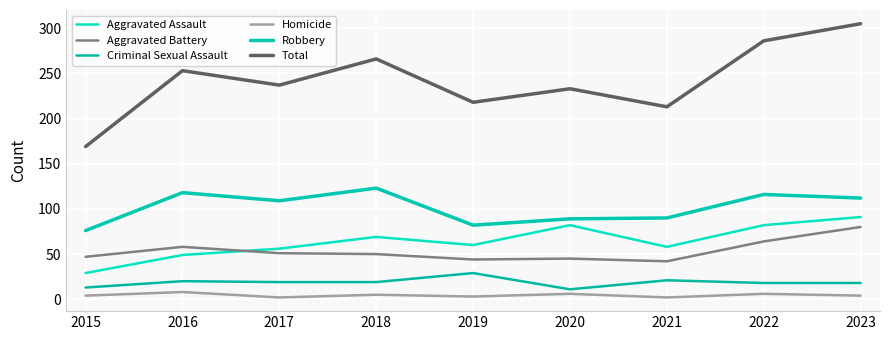

What is the maximum value for Robbery?

123